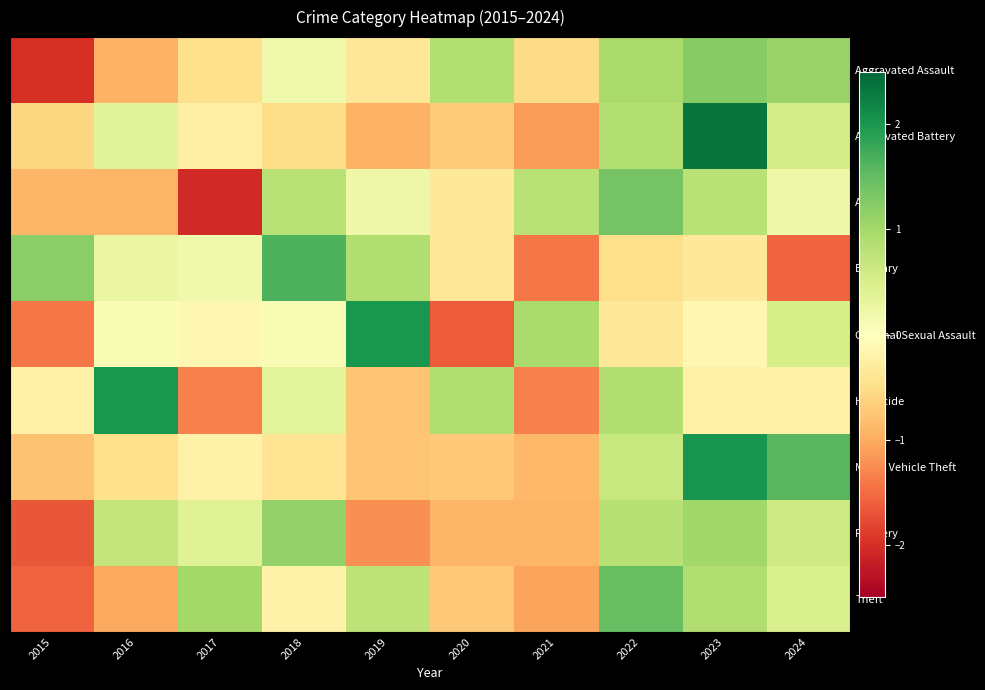

Which series has the widest spread of values?

Criminal Sexual Assault